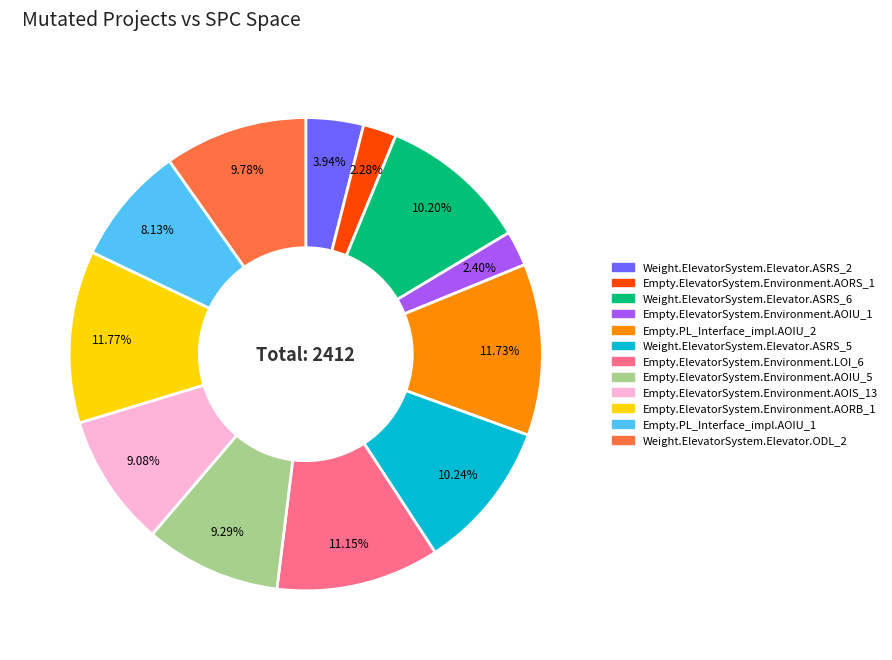

Does Empty.ElevatorSystem.Environment.AOIU_1 account for over 50% of the chart?

No